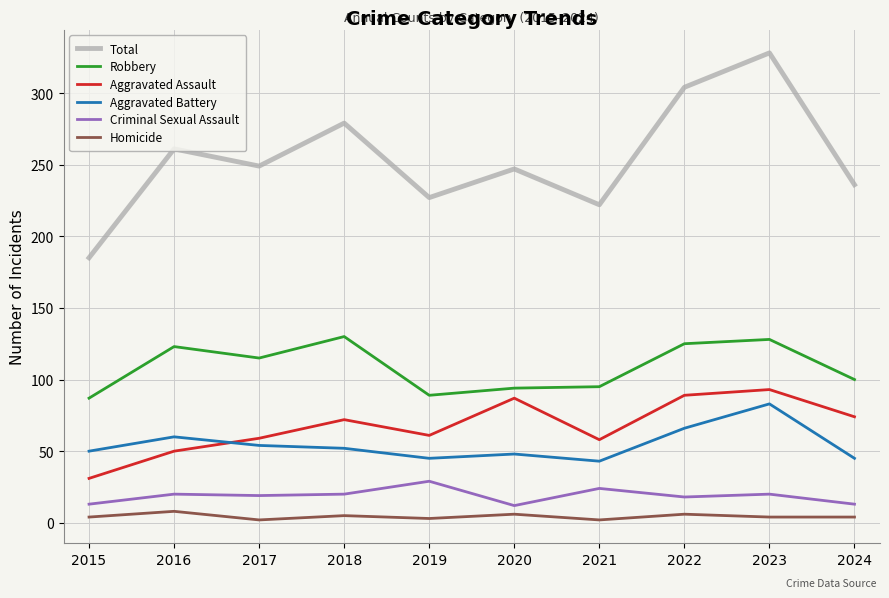

At which label does Total first exceed 249?

2016